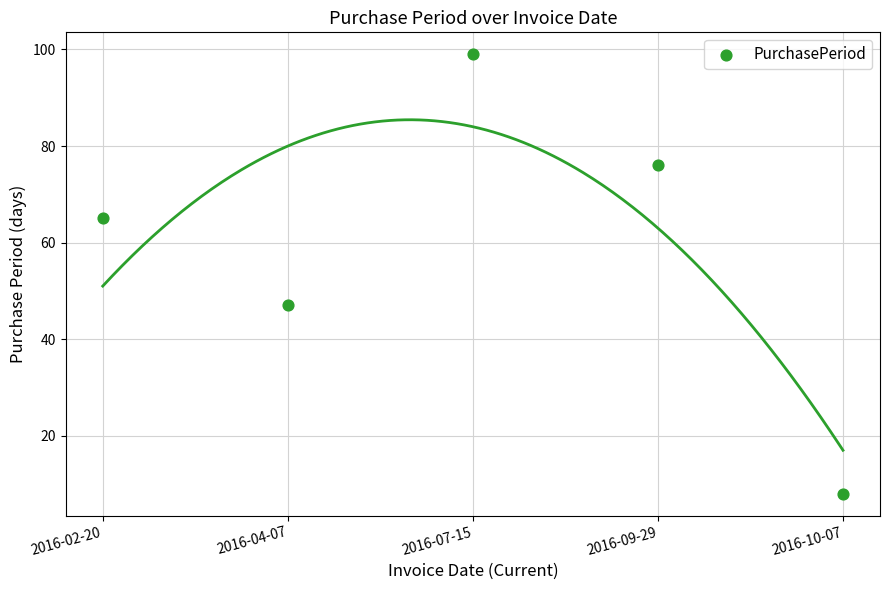

What Y value in the scatter plot is closest to 53?

47